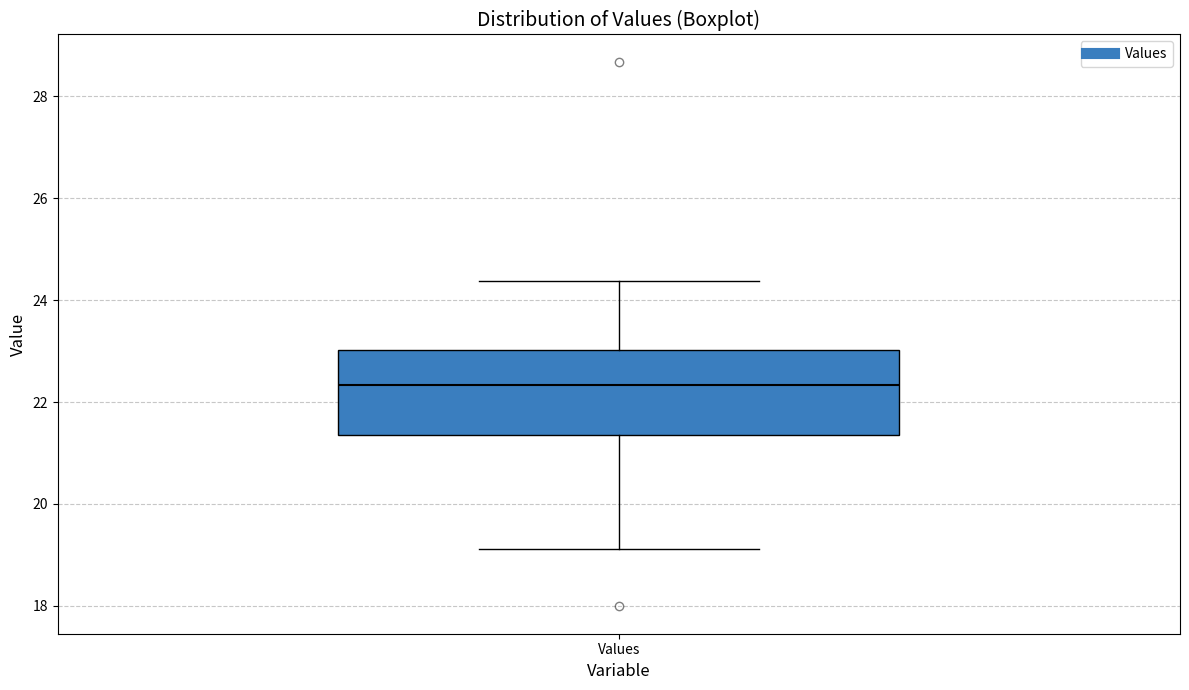

Read this box plot against the y-axis: the position of the median line, the range covered by the box, and the ends of both whiskers. The values are not printed on the chart, so give them approximately, as read against the axis.

median 22.4, box 21.4 to 23.0, whiskers 19.2 to 24.4